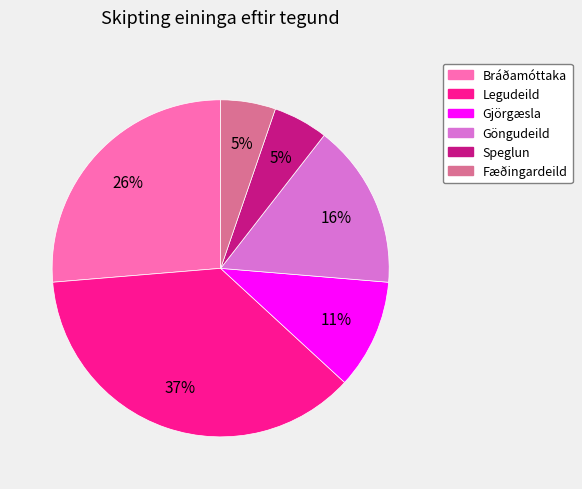

To the nearest percent, what is the average slice percentage?

17%